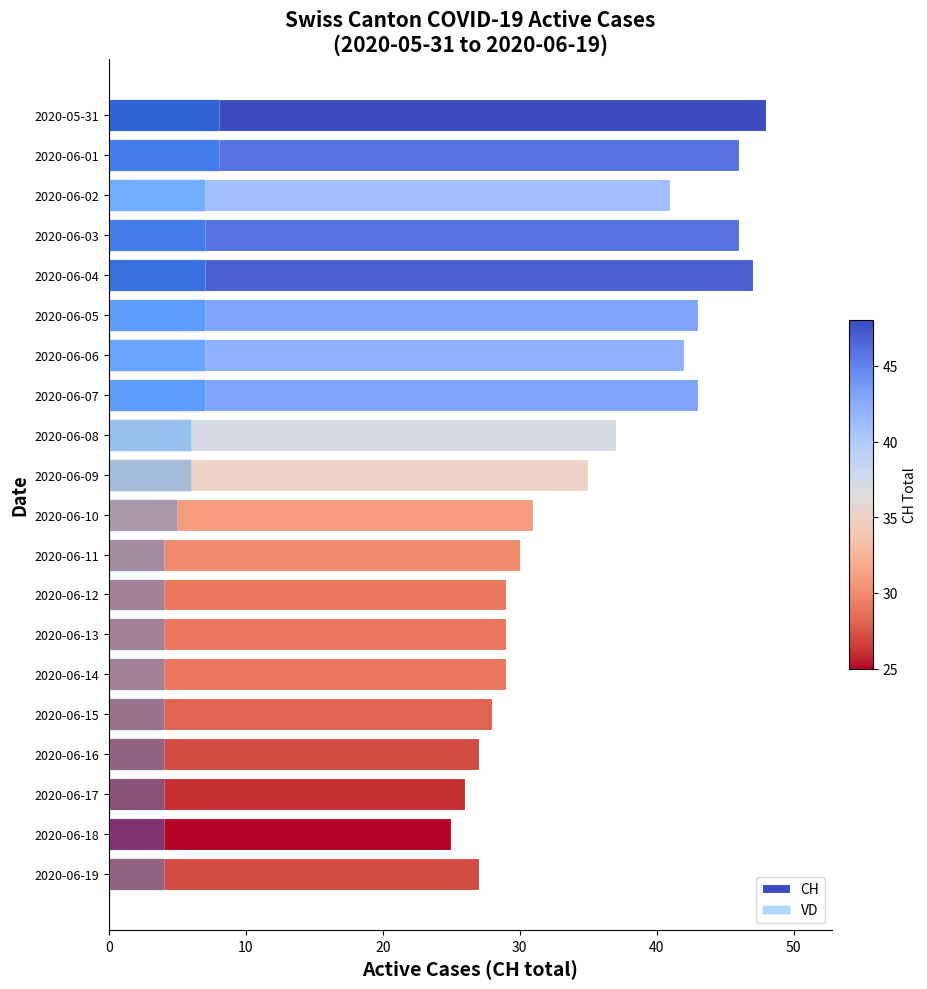

List the series in order of their peak value, lowest first.

VD, CH